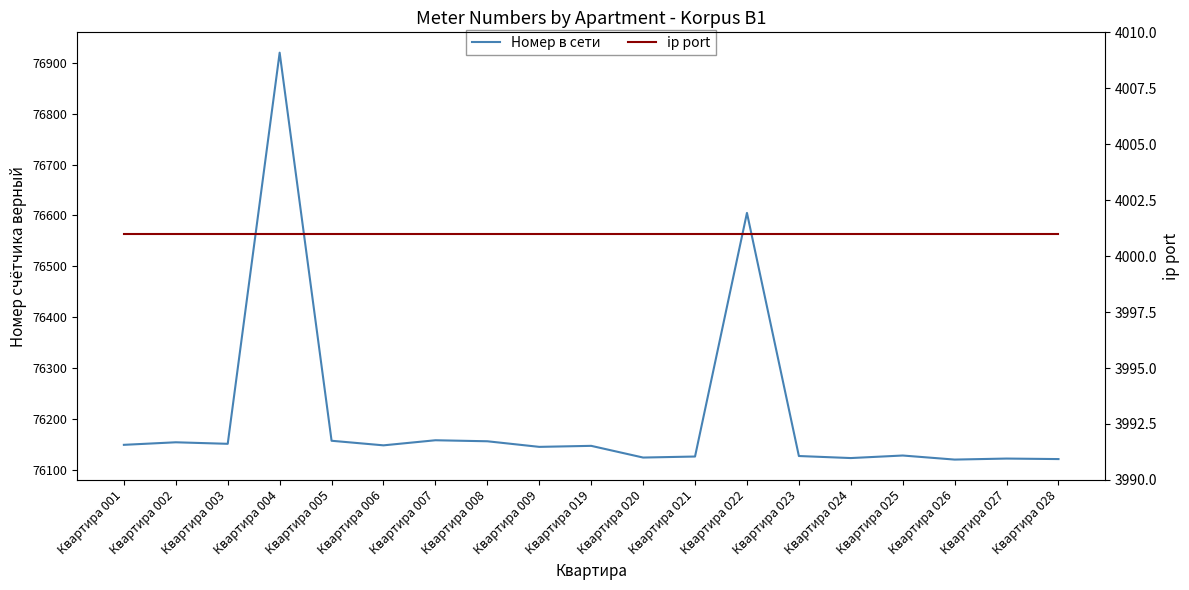

Reading left to right, list all the values displayed in this chart.

Номер в сети: 76149	76154	76151	76920	76157	76148	76158	76156	76145	76147	76124	76126	76605	76127	76123	76128	76120	76122	76121
ip port: 4001	4001	4001	4001	4001	4001	4001	4001	4001	4001	4001	4001	4001	4001	4001	4001	4001	4001	4001